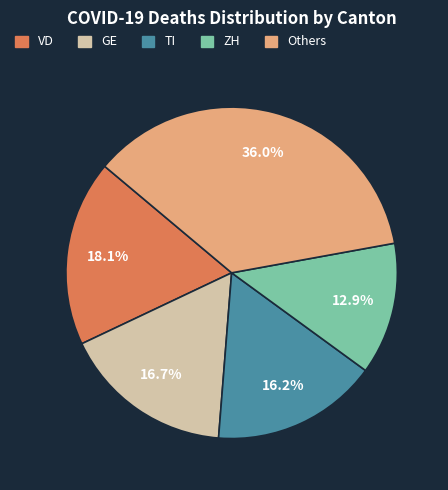

Is there any slice that represents more than half of the pie?

No